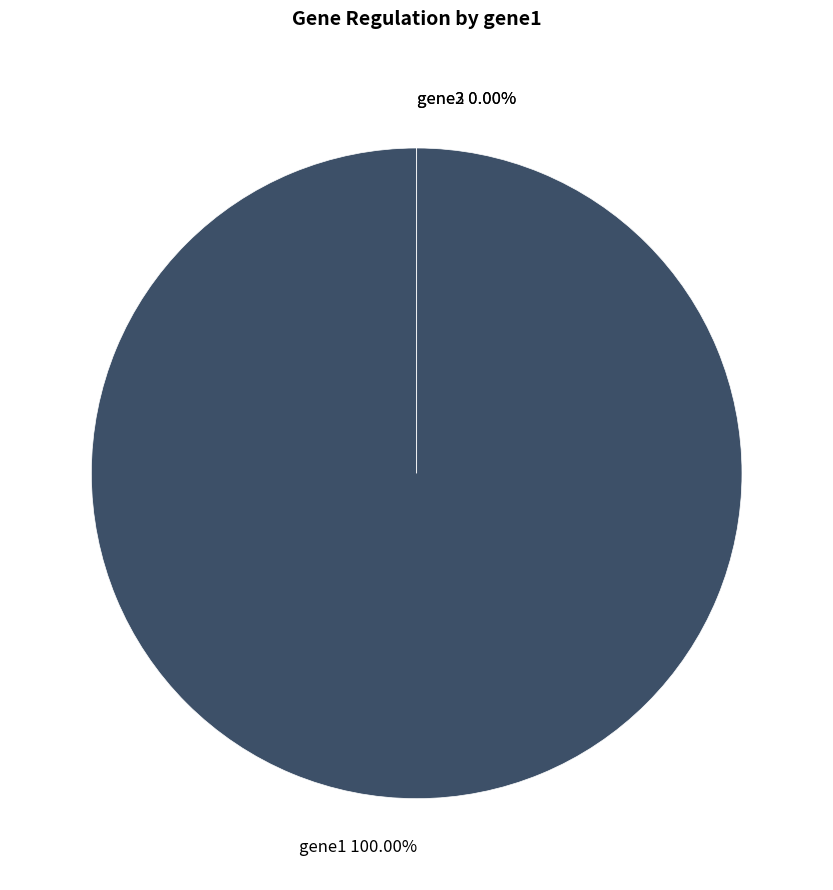

Is there any slice that represents more than half of the pie?

Yes